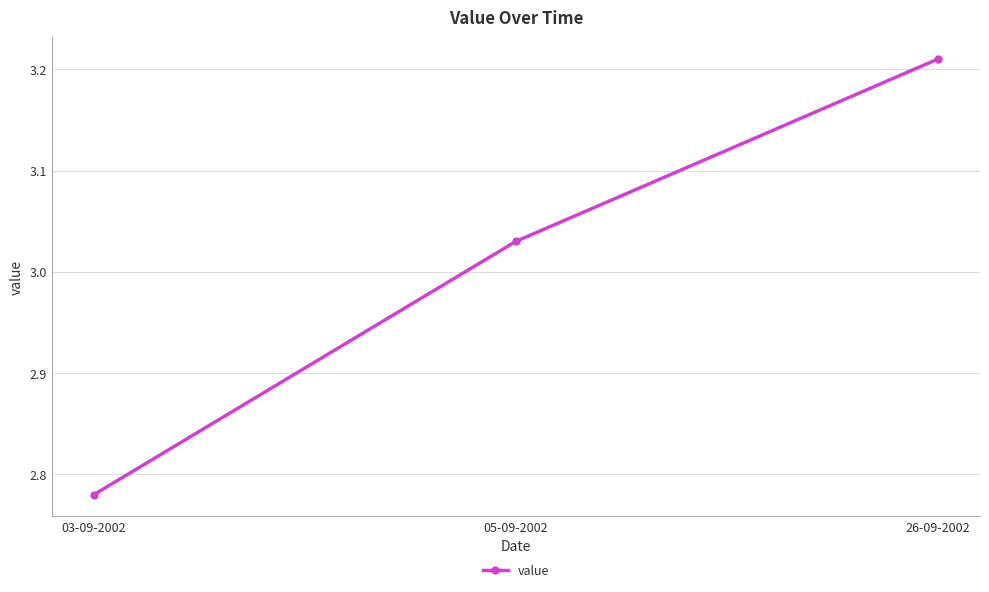

Between 05-09-2002 and 26-09-2002, which is larger?

26-09-2002